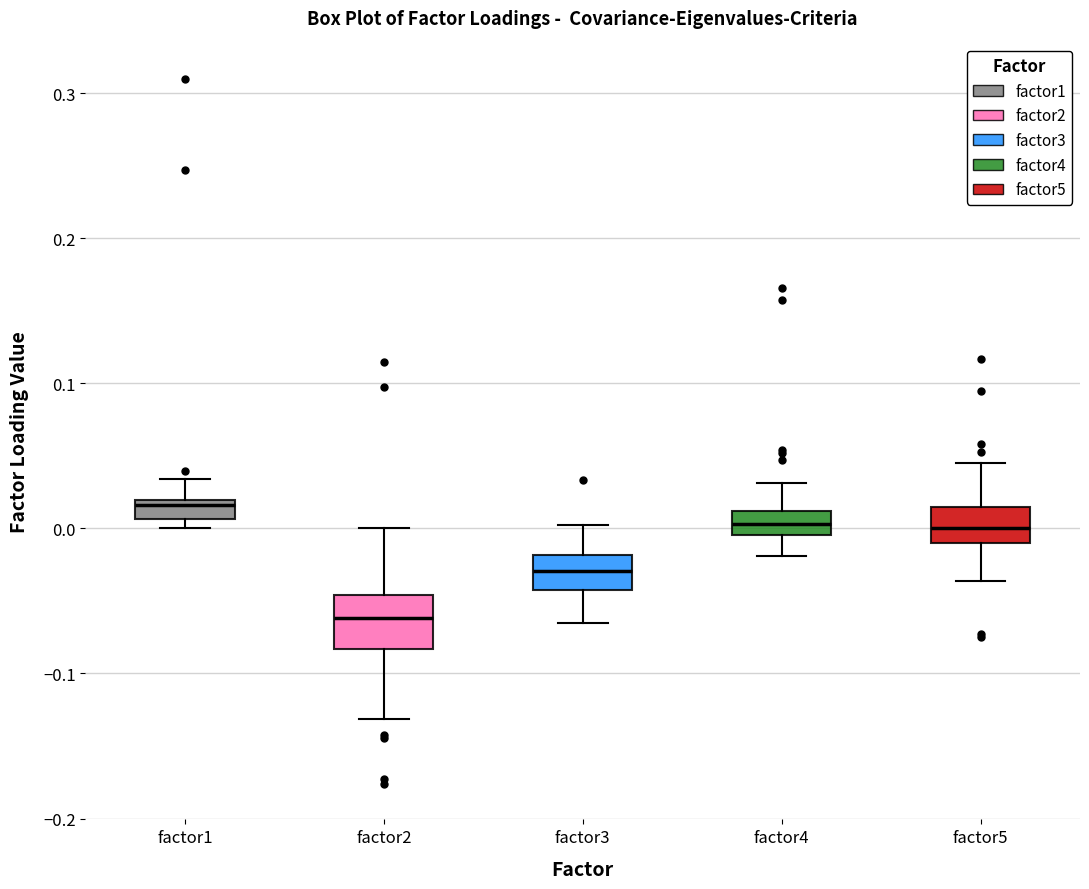

Comparing the boxes themselves (not the whiskers), which one is the tallest?

factor2